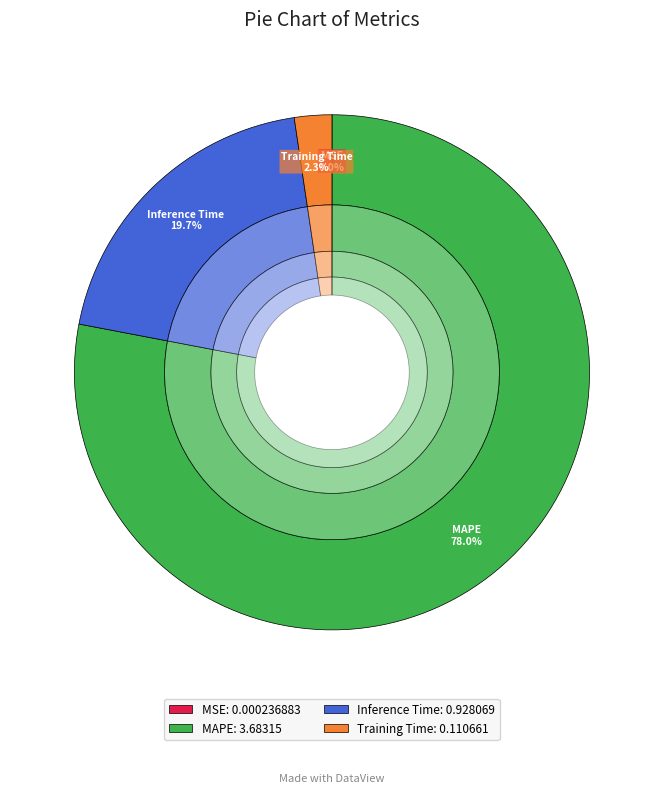

How many slices are in this pie chart?

4